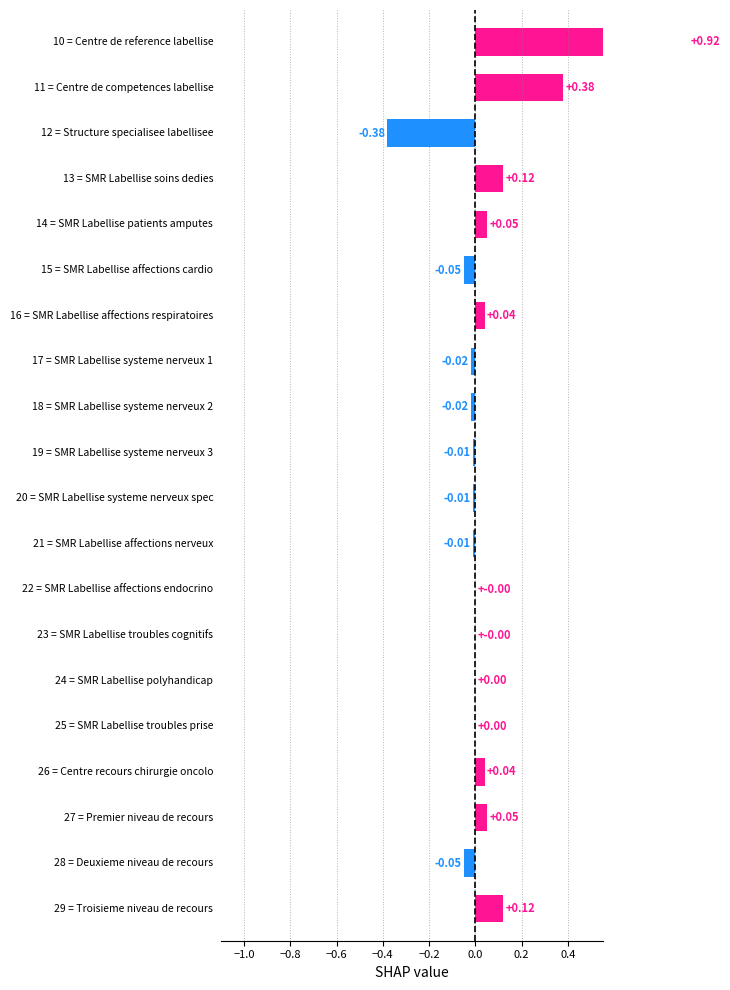

True or false: the data shows 0.1 at −0.4.

True